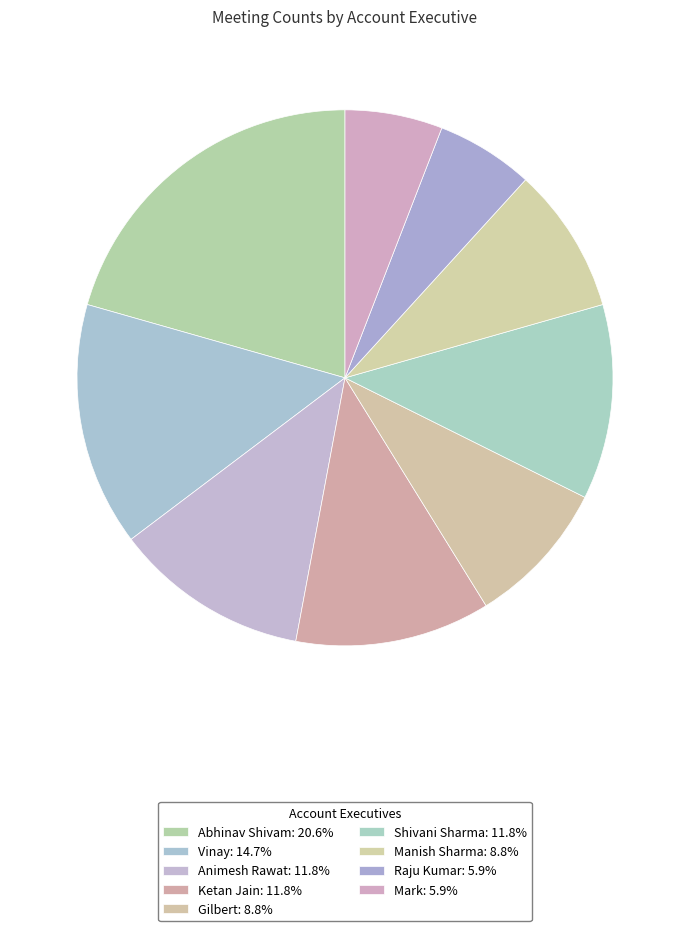

Count the number of slices in the pie.

9